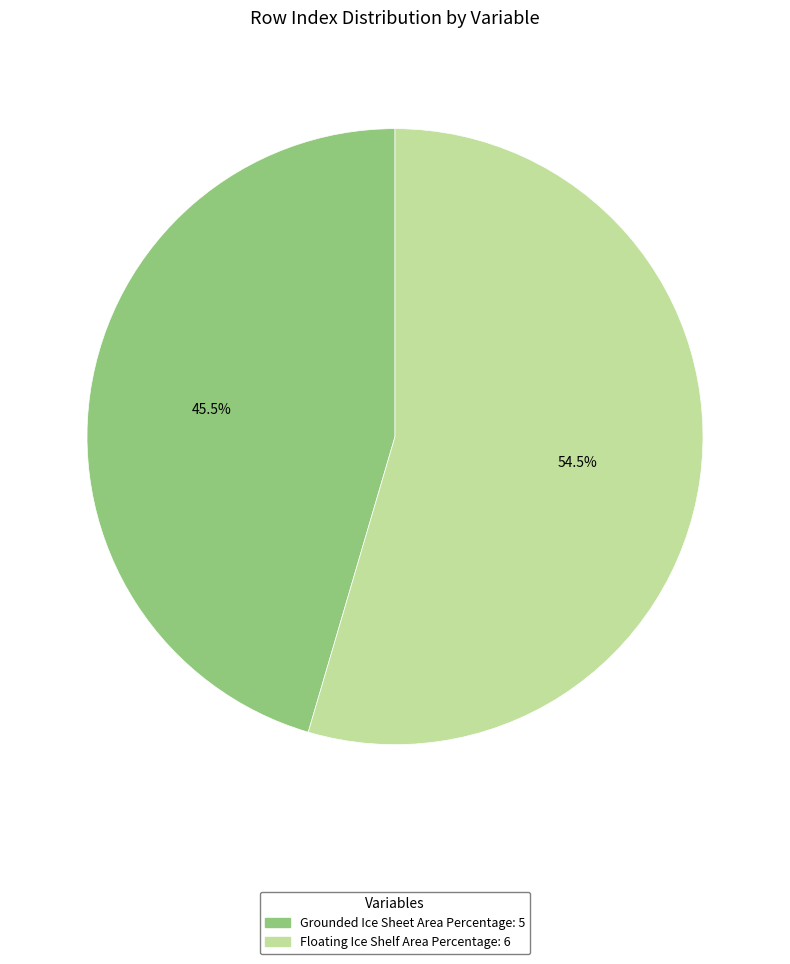

Approximately how many times larger is the value at Floating Ice Shelf Area Percentage compared to Grounded Ice Sheet Area Percentage?

1.2